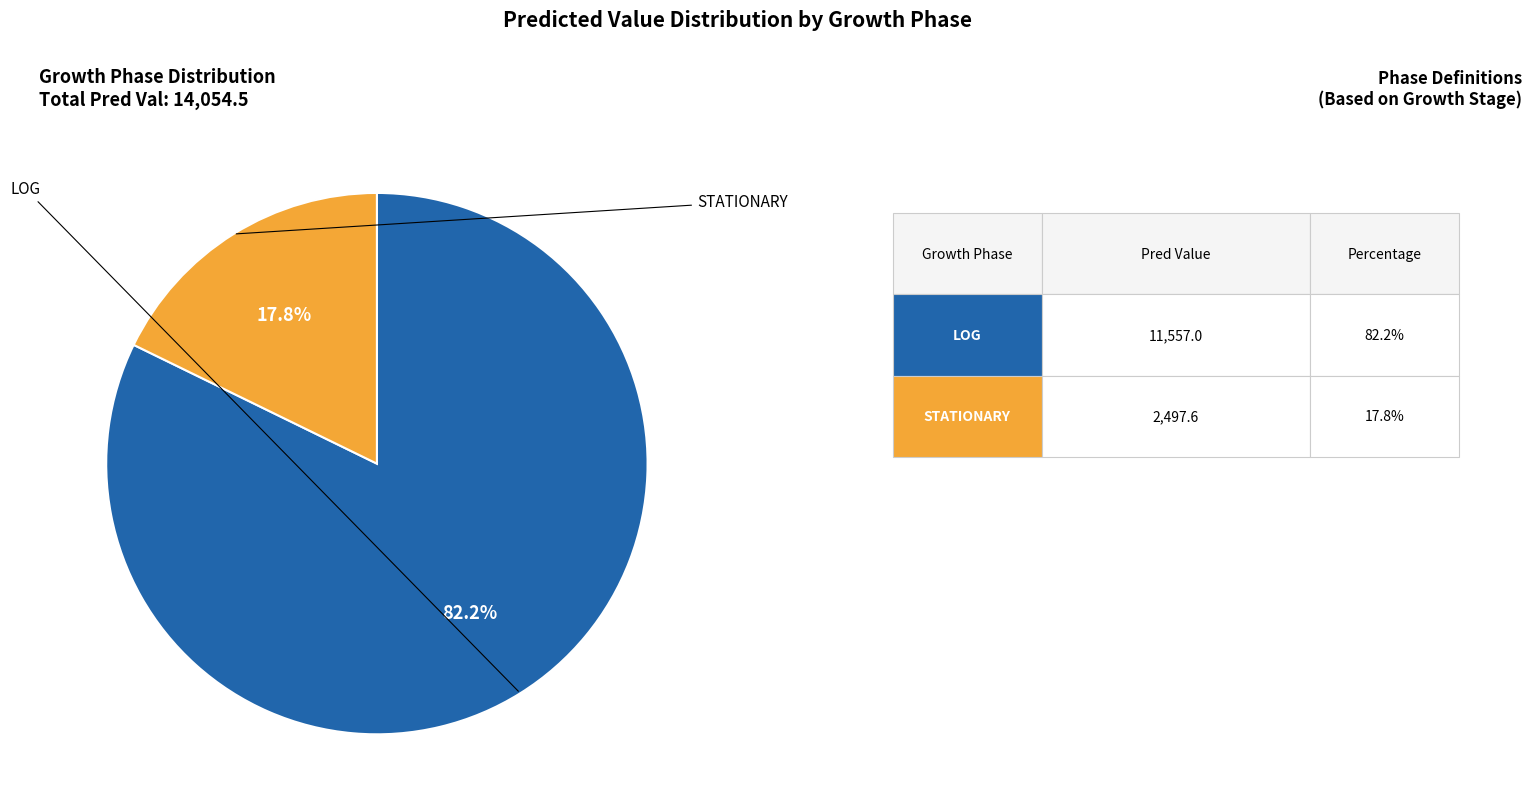

Is there a majority slice in this chart?

Yes